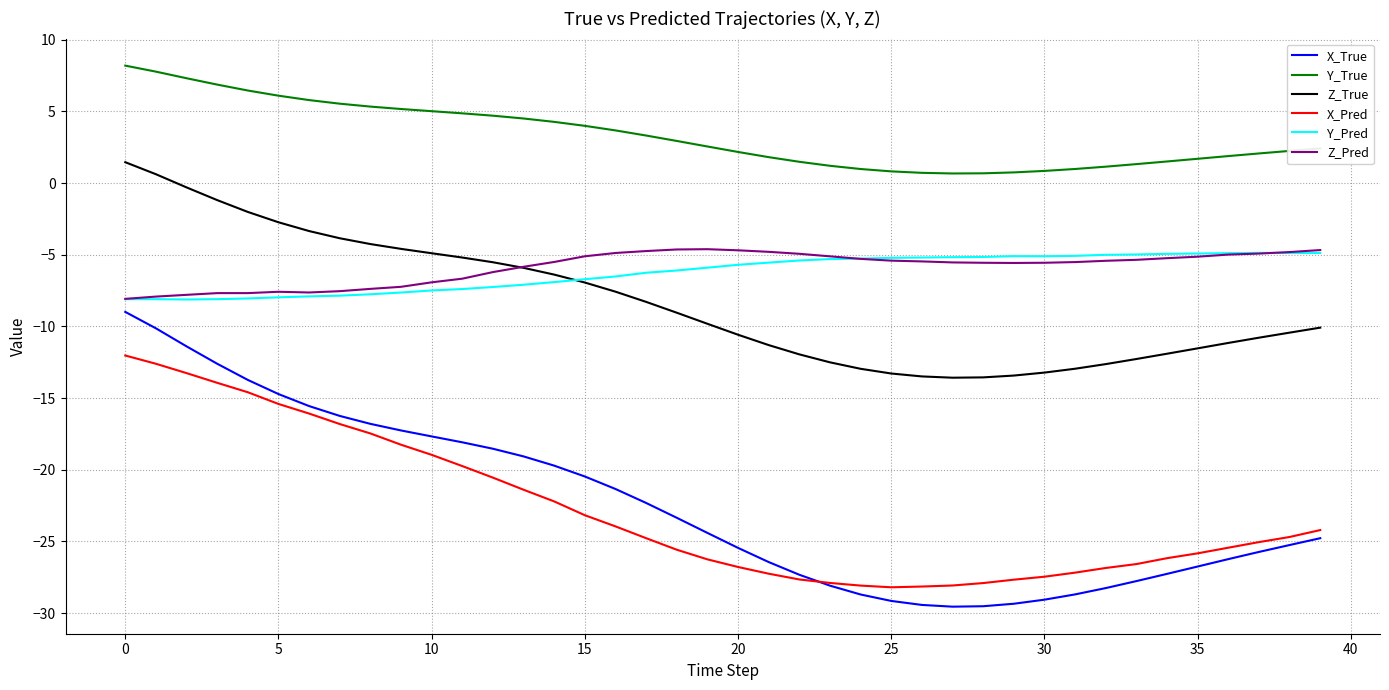

What is the maximum value for Z_True?

1.5